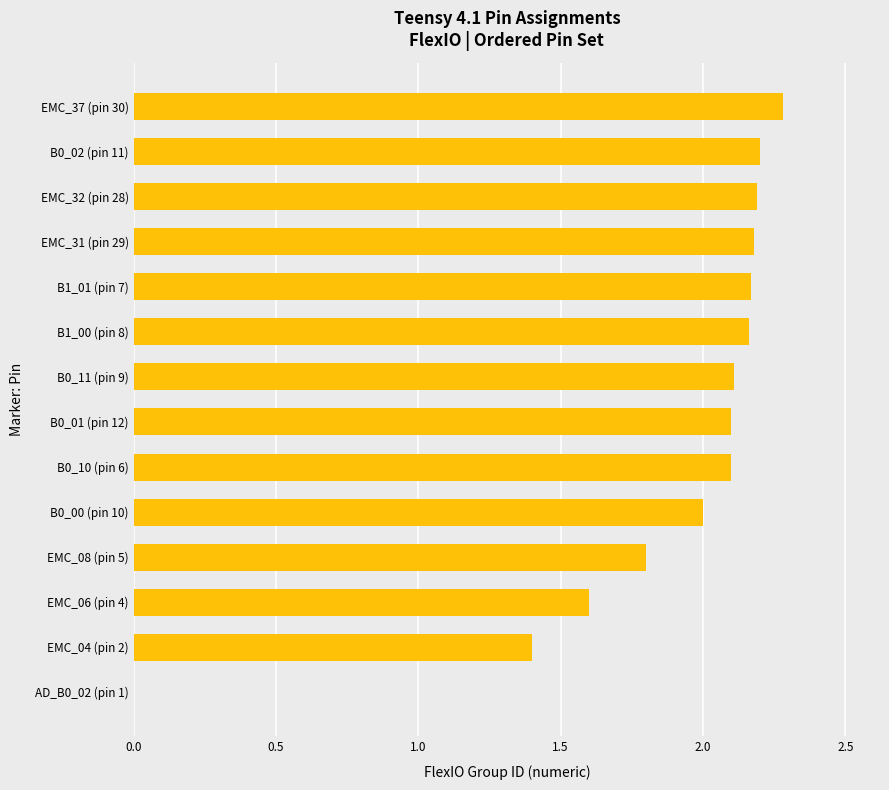

What is the sum of all values?

26.3